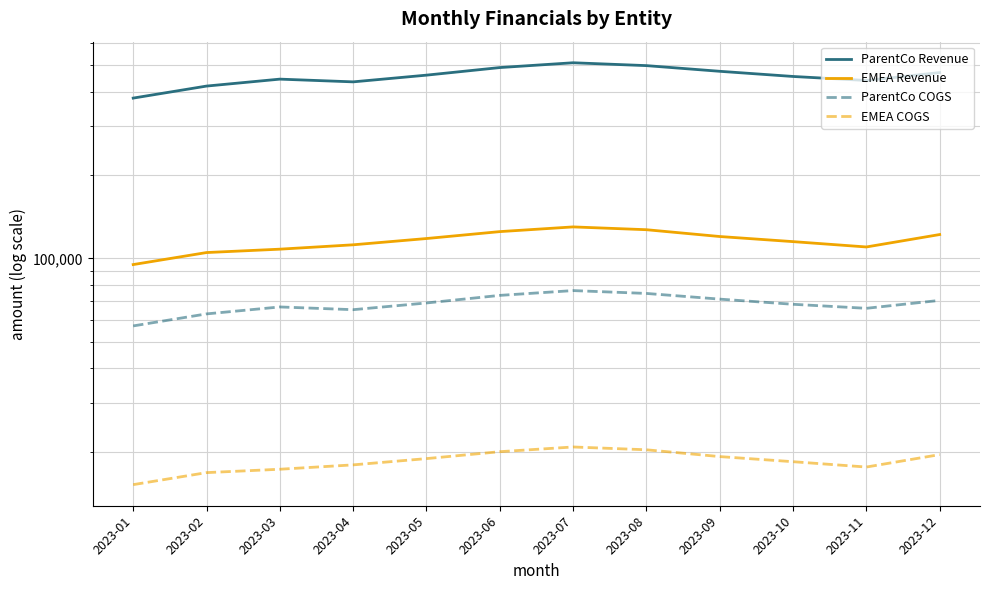

At which category is the sum across all series the highest?

2023-07